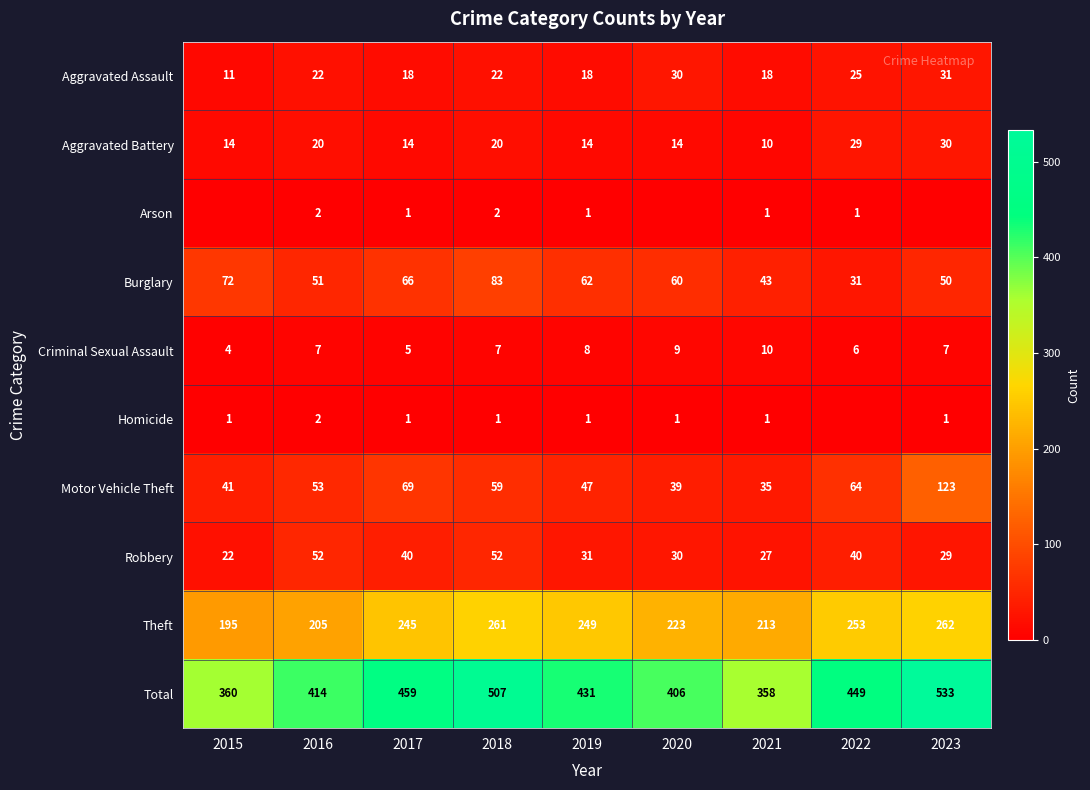

Rank the categories by Theft value from highest to lowest.

2023, 2018, 2022, 2019, 2017, 2020, 2021, 2016, 2015